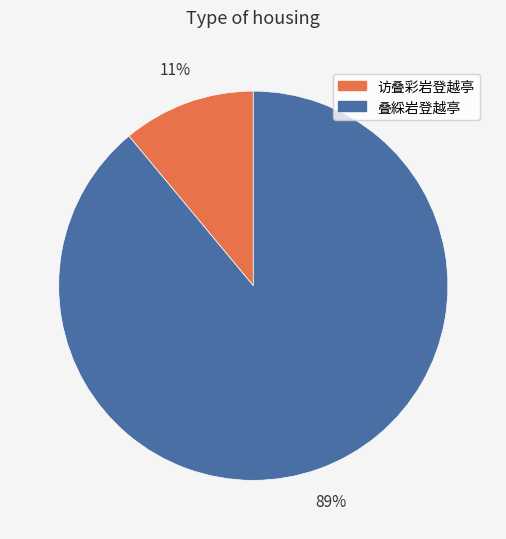

What percentage is the 叠綵岩登越亭 slice, to the nearest percent?

89%